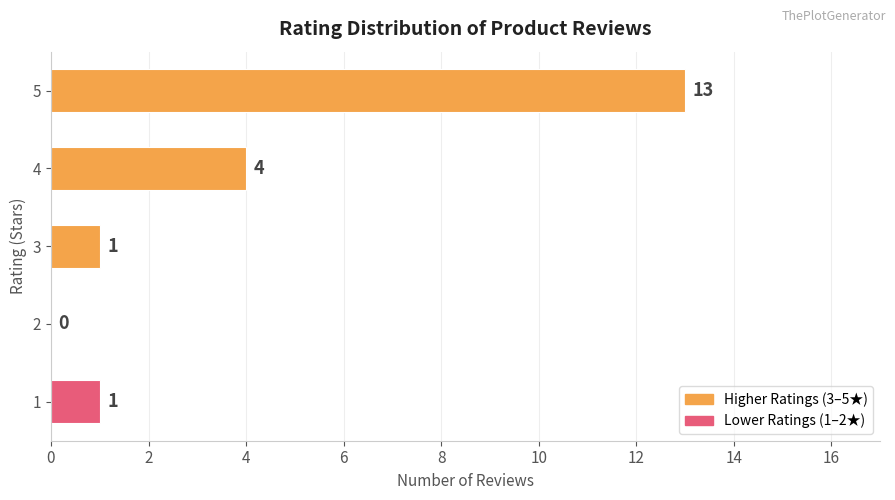

What is the maximum value shown in the chart?

13